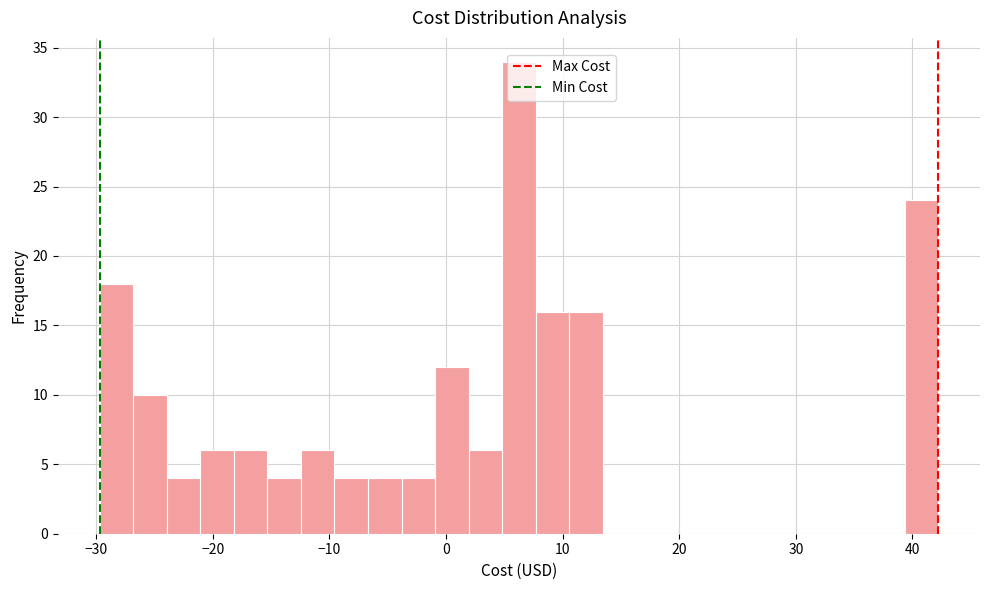

Around what value on the x-axis is the tallest bar? Give the approximate position of its centre, as read against the axis.

6